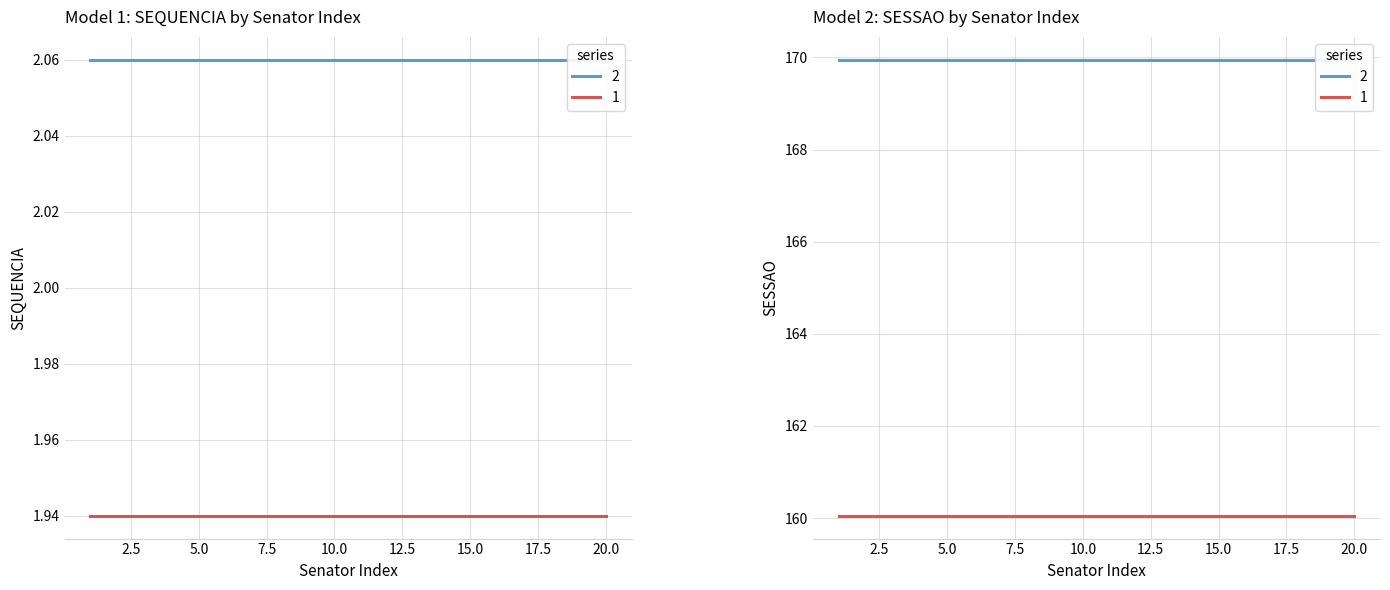

True or false: SEQUENCIA and SESSAO intersect in this chart.

False